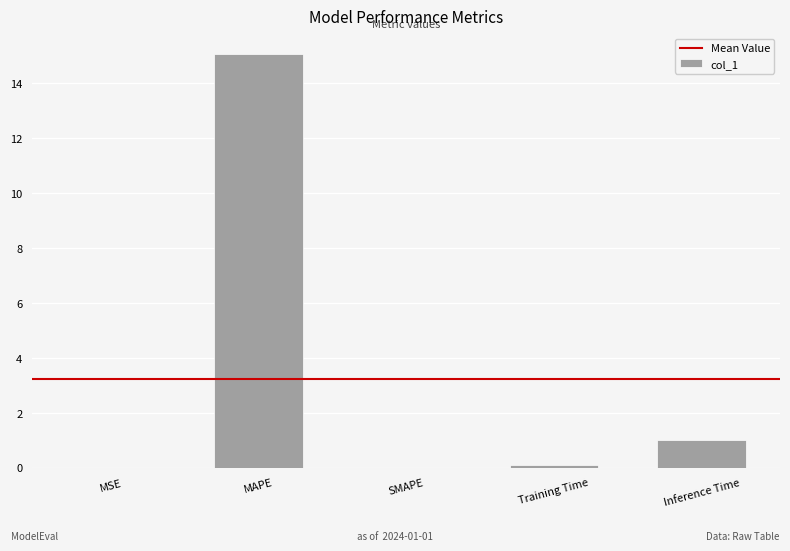

The value at Training Time is 0.1. True or false?

True